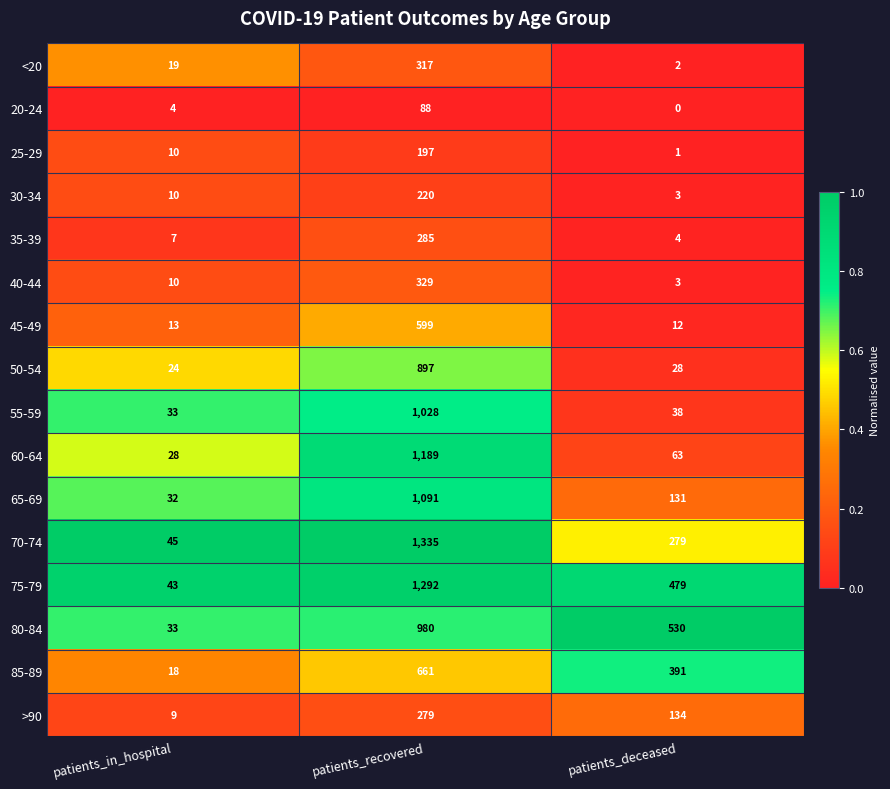

True or false: 70-74 has a value of 1335 at patients_recovered.

True